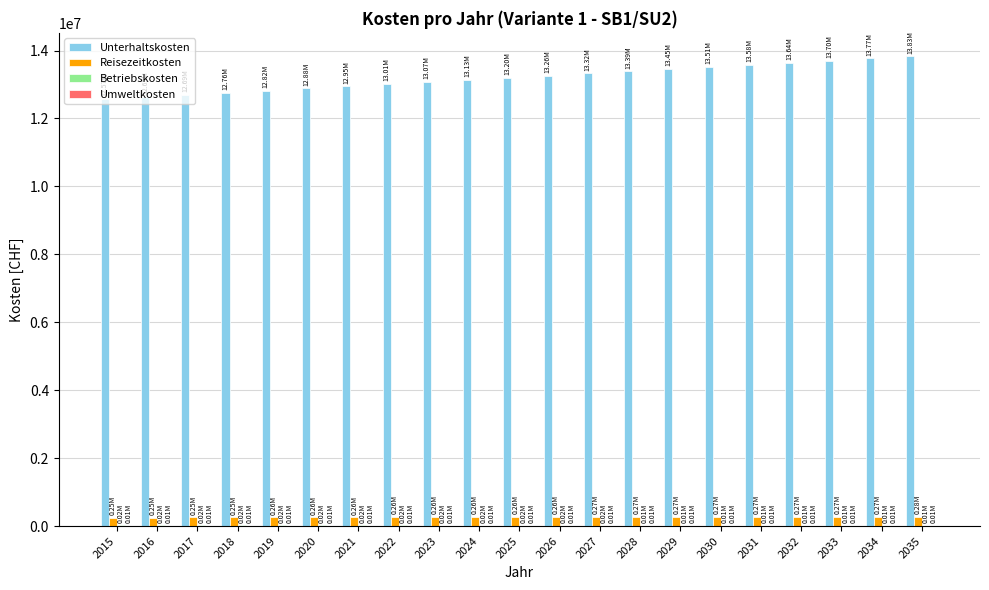

How many distinct data groups are displayed?

4